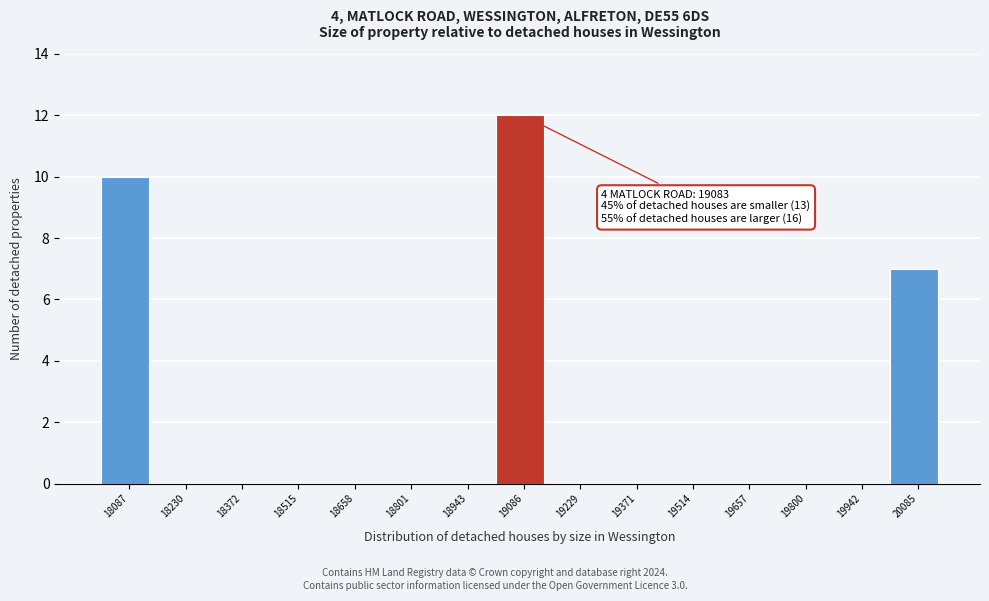

Which range on the x-axis has the tallest bar?

19020 to 19160